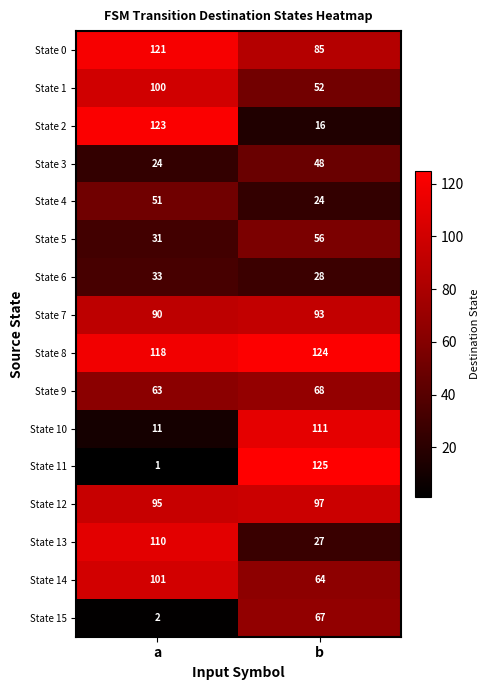

What is the highest value of the State 13 series?

110